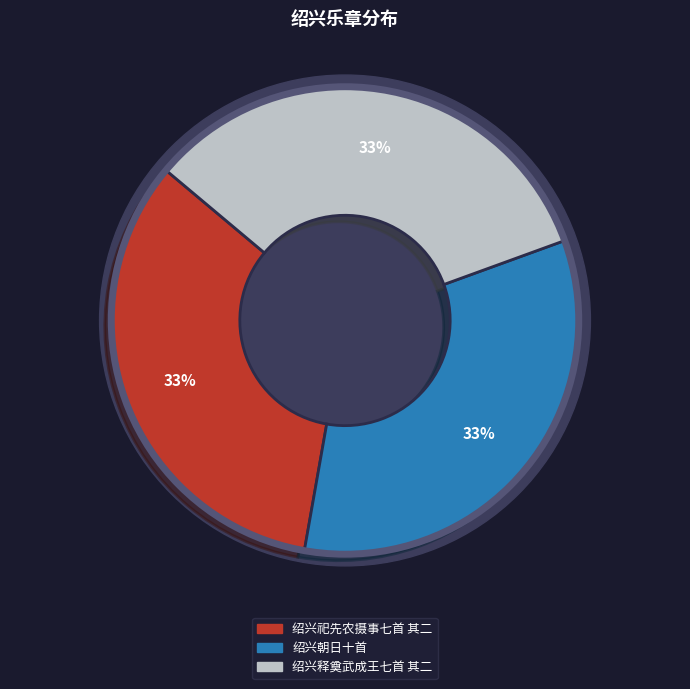

True or false: 绍兴释奠武成王七首 其二 初献升殿用《同安》。 accounts for 33% of the total.

True